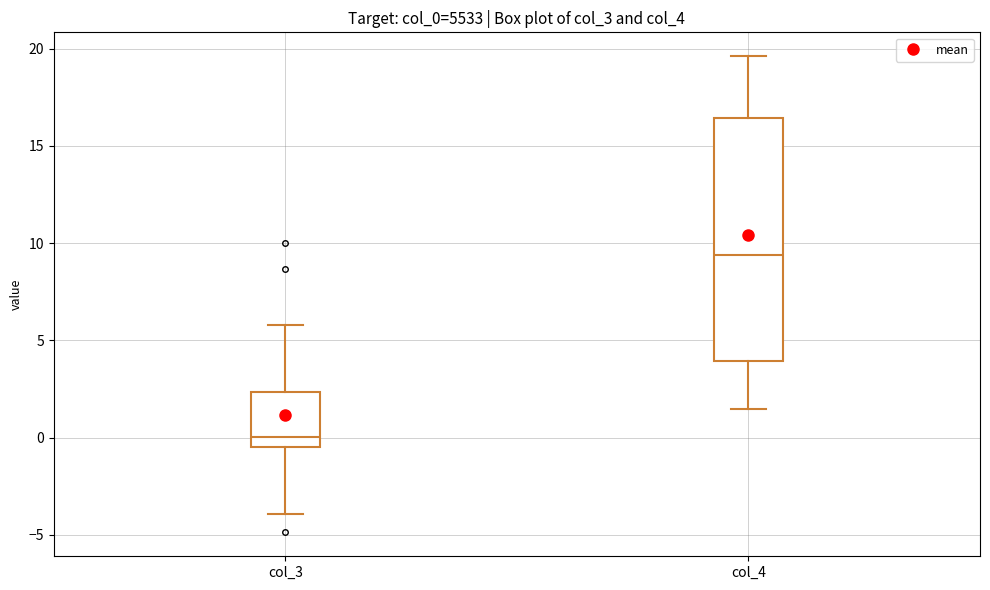

Reading left to right, transcribe this box plot: for each box, give where its median line is, the range the box spans, and where its two whiskers end, as read against the y-axis. The values are not printed on the chart, so give them approximately, as read against the axis.

col_3: median 0.0, box -0.5 to 2.5, whiskers -4.0 to 6.0
col_4: median 9.5, box 4.0 to 16.5, whiskers 1.5 to 19.5